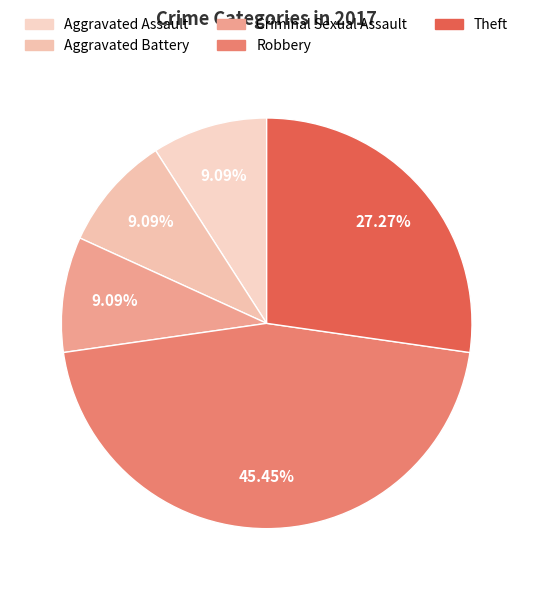

What portion of the pie excludes Aggravated Battery?

90.9%